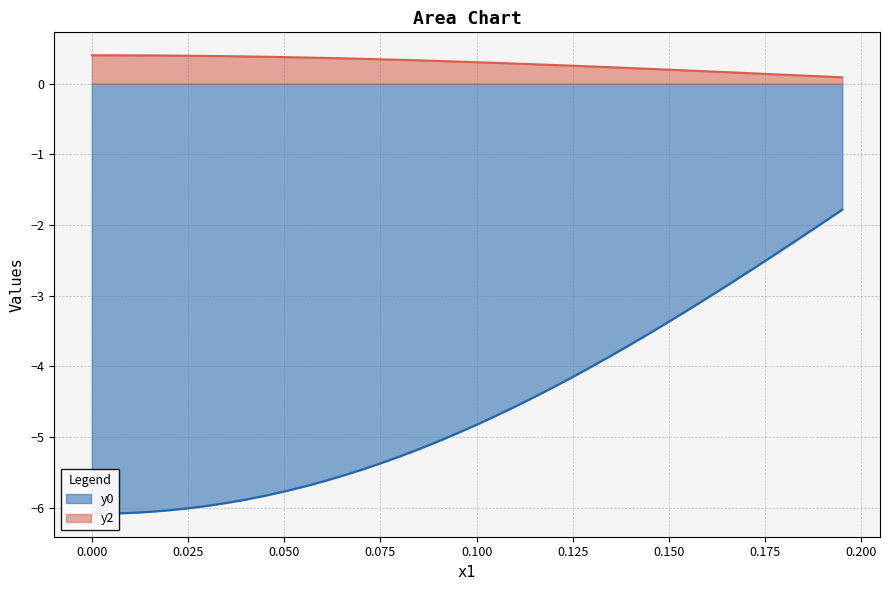

Does the chart display data point markers on the line(s)?

No